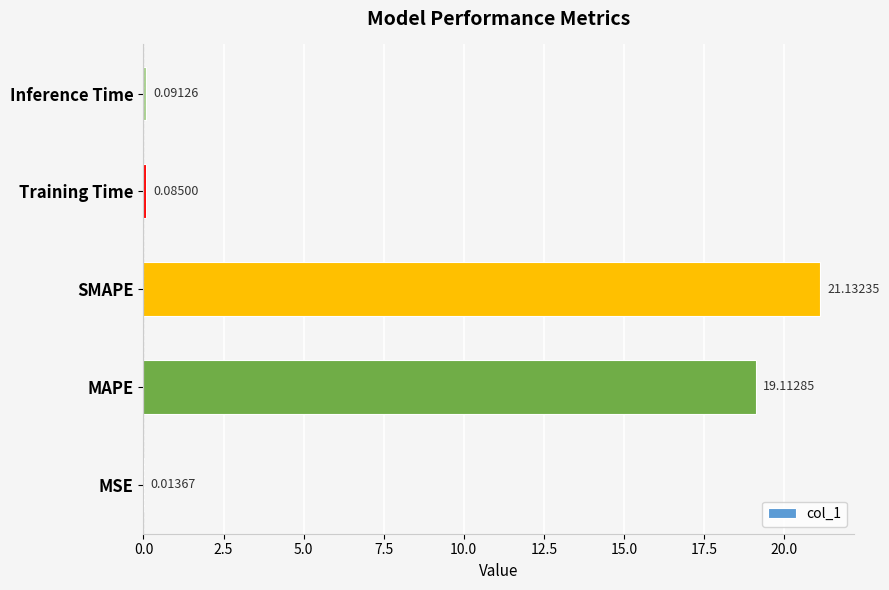

What is the change in value from MSE to MAPE?

+19.1